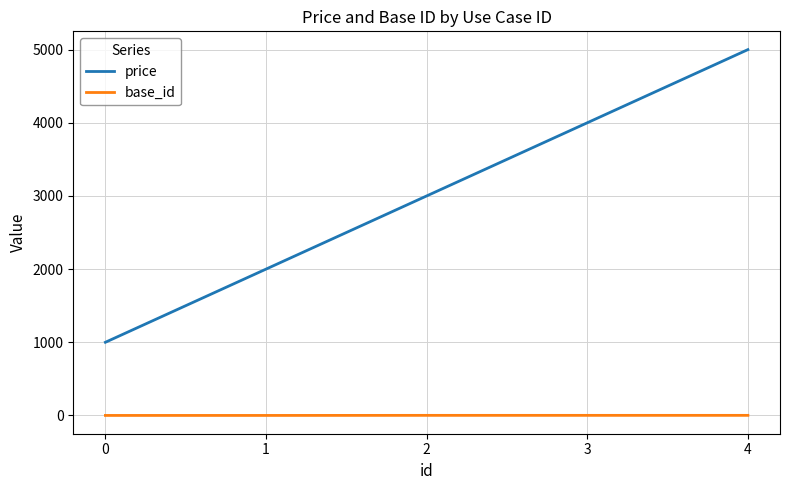

Rank the series by their average value, from lowest to highest.

base_id, price